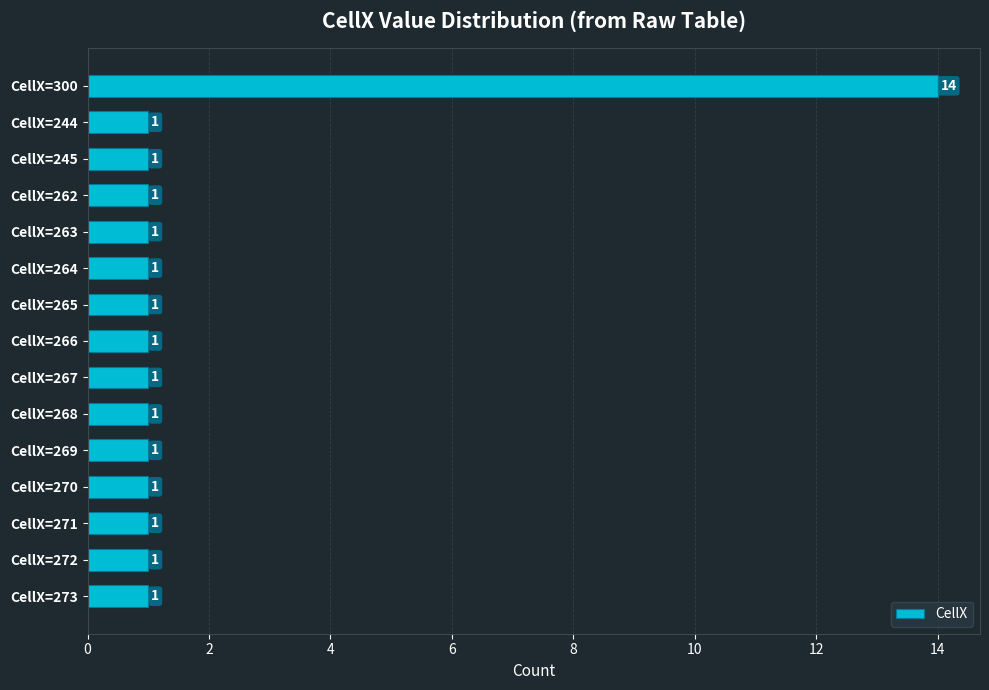

Reading bottom to top, what are all the values shown in this chart?

CellX=273=1	CellX=272=1	CellX=271=1	CellX=270=1	CellX=269=1	CellX=268=1	CellX=267=1	CellX=266=1	CellX=265=1	CellX=264=1	CellX=263=1	CellX=262=1	CellX=245=1	CellX=244=1	CellX=300=14